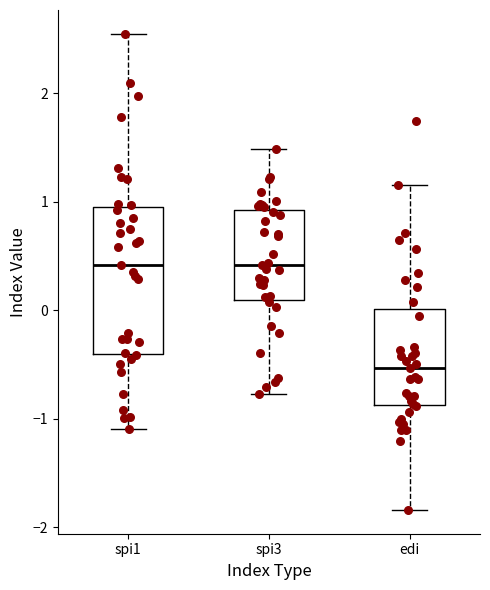

Reading left to right, transcribe this box plot: for each box, give where its median line is, the range the box spans, and where its two whiskers end, as read against the y-axis. The values are not printed on the chart, so give them approximately, as read against the axis.

spi1: median 0.4, box -0.4 to 1.0, whiskers -1.1 to 2.6
spi3: median 0.4, box 0.1 to 0.9, whiskers -0.8 to 1.5
edi: median -0.5, box -0.9 to 0.0, whiskers -1.8 to 1.2